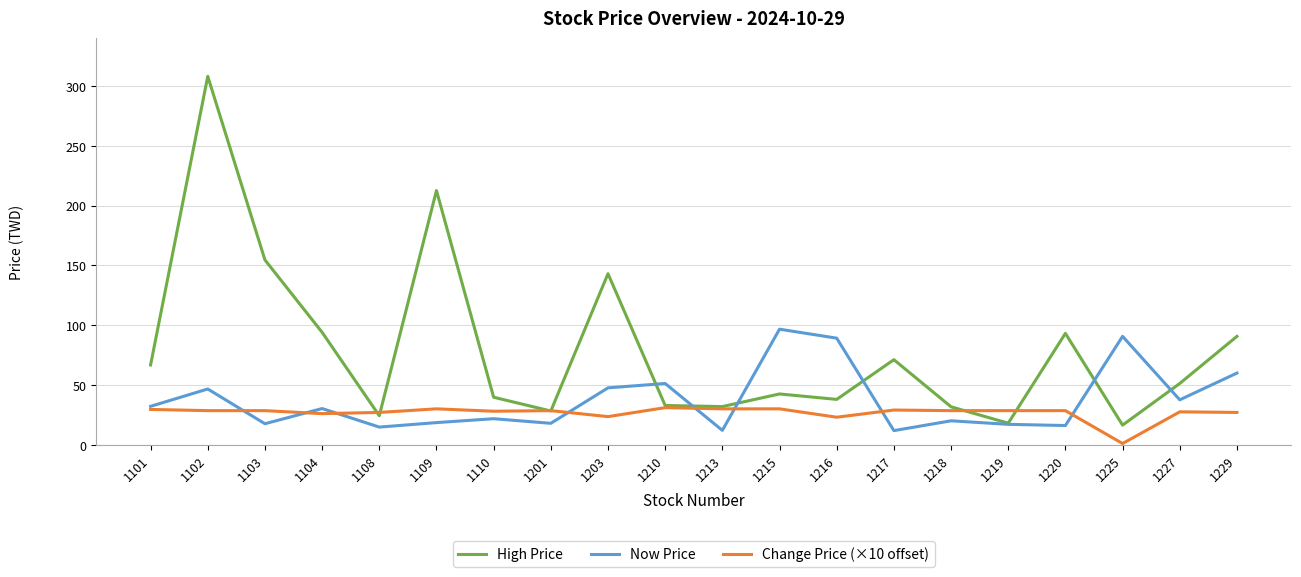

Does the chart have visible grid lines?

Yes